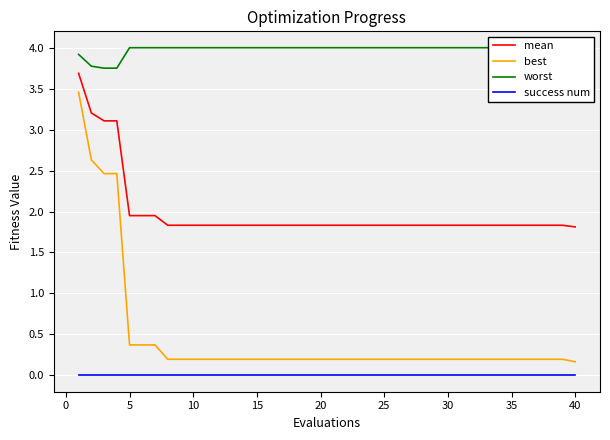

Reading left to right, extract all data points from this chart.

mean: 3.7	3.2	3.1	3.1	2.0	2.0	2.0	1.8	1.8	1.8	1.8	1.8	1.8	1.8	1.8	1.8	1.8	1.8	1.8	1.8	1.8	1.8	1.8	1.8	1.8	1.8	1.8	1.8	1.8	1.8	1.8	1.8	1.8	1.8	1.8	1.8	1.8	1.8	1.8	1.8
best: 3.5	2.6	2.5	2.5	0.4	0.4	0.4	0.2	0.2	0.2	0.2	0.2	0.2	0.2	0.2	0.2	0.2	0.2	0.2	0.2	0.2	0.2	0.2	0.2	0.2	0.2	0.2	0.2	0.2	0.2	0.2	0.2	0.2	0.2	0.2	0.2	0.2	0.2	0.2	0.2
worst: 3.9	3.8	3.8	3.8	4.0	4.0	4.0	4.0	4.0	4.0	4.0	4.0	4.0	4.0	4.0	4.0	4.0	4.0	4.0	4.0	4.0	4.0	4.0	4.0	4.0	4.0	4.0	4.0	4.0	4.0	4.0	4.0	4.0	4.0	4.0	4.0	4.0	4.0	4.0	4.0
success num: 0.0	0.0	0.0	0.0	0.0	0.0	0.0	0.0	0.0	0.0	0.0	0.0	0.0	0.0	0.0	0.0	0.0	0.0	0.0	0.0	0.0	0.0	0.0	0.0	0.0	0.0	0.0	0.0	0.0	0.0	0.0	0.0	0.0	0.0	0.0	0.0	0.0	0.0	0.0	0.0